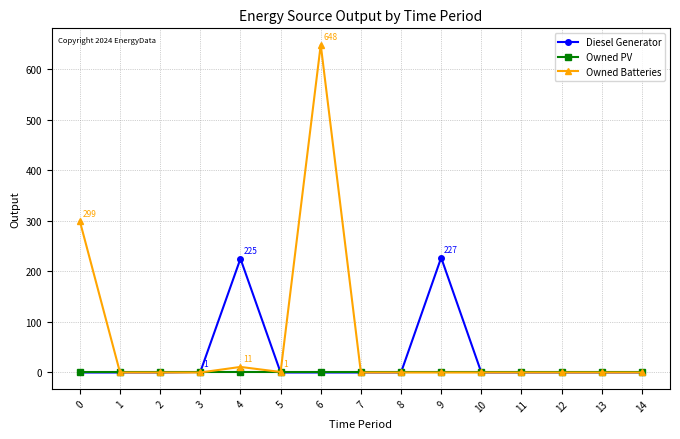

At which category is the sum across all series the highest?

6